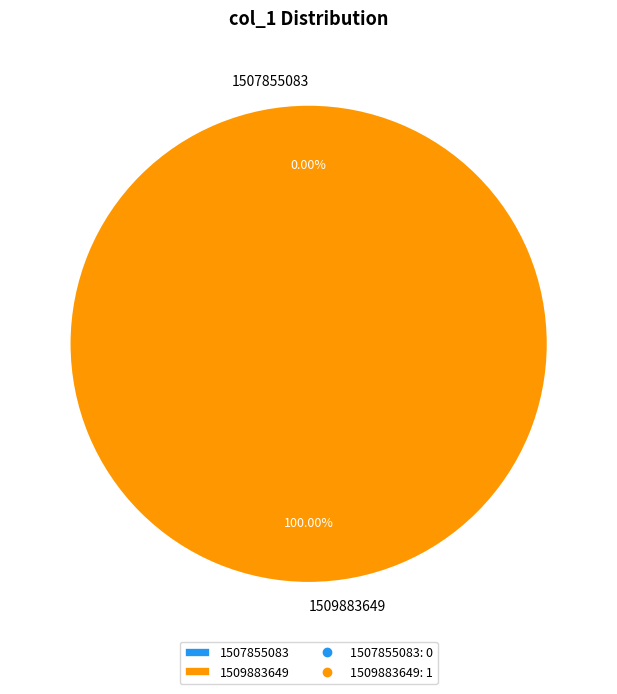

Count the number of slices in the pie.

2